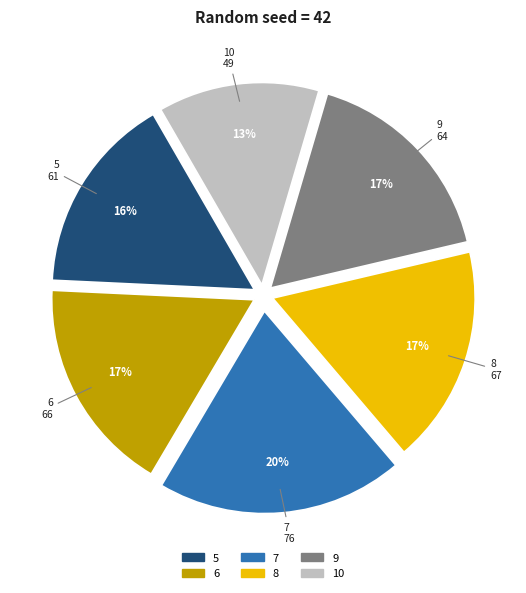

Count the number of slices in the pie.

6